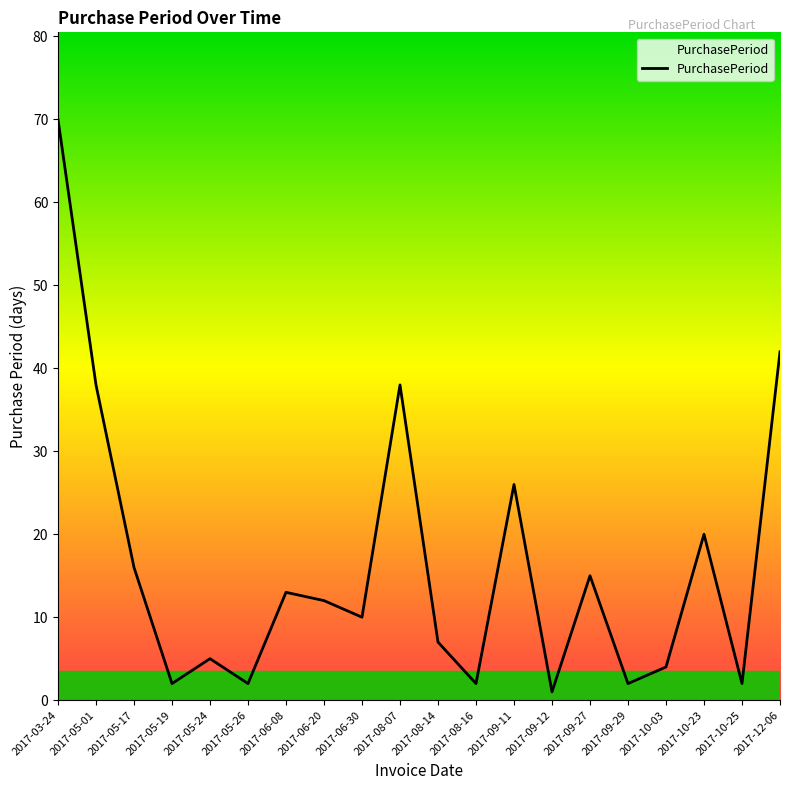

What is the ratio of the value at 2017-06-30 to the value at 2017-05-26?

5.0